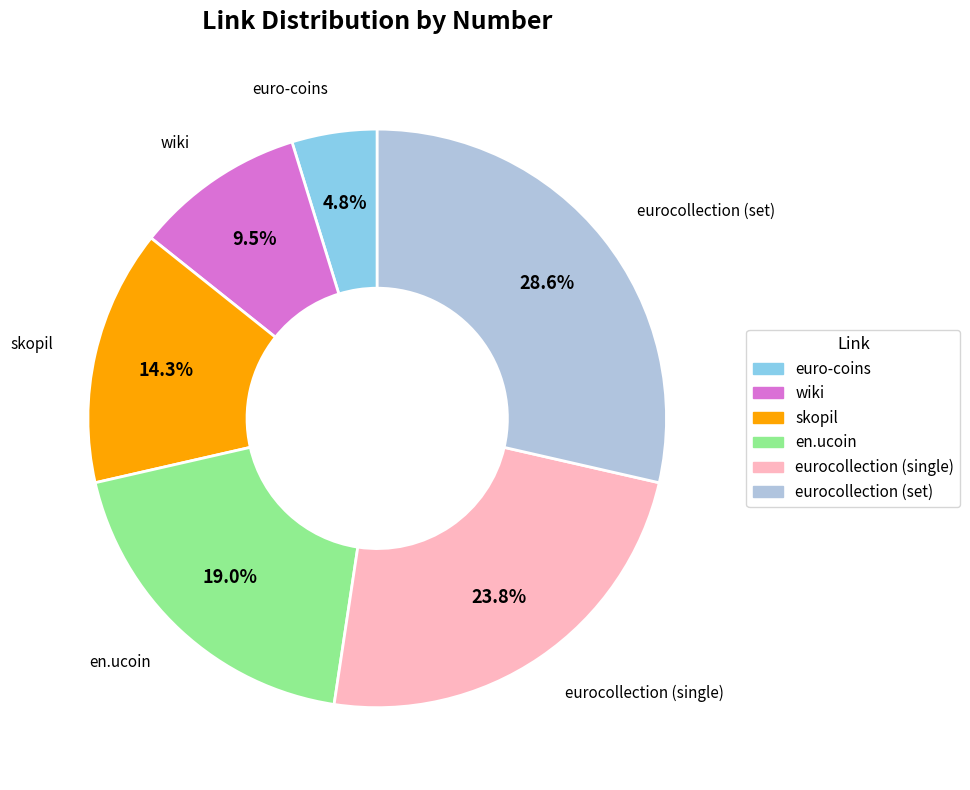

How many slices are in this pie chart?

6